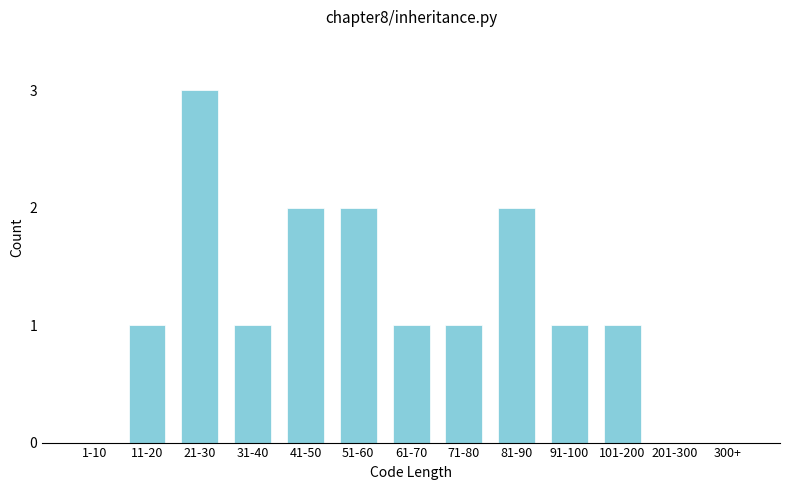

Reading right to left, what are all the values shown in this chart?

300+=0	201-300=0	101-200=1	91-100=1	81-90=2	71-80=1	61-70=1	51-60=2	41-50=2	31-40=1	21-30=3	11-20=1	1-10=0